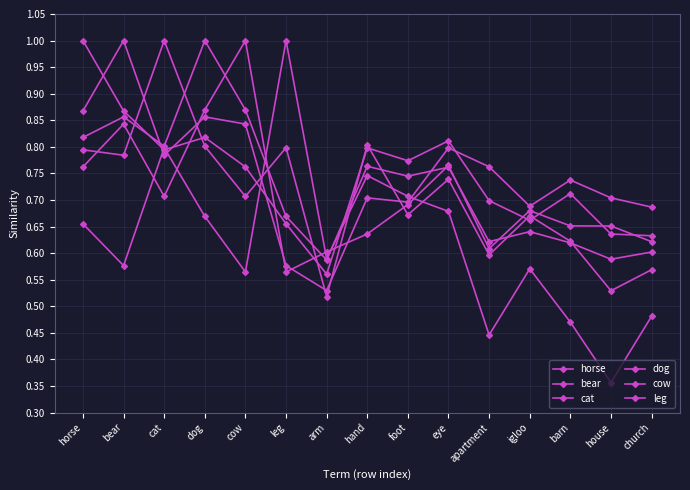

How many lines are shown in the chart?

6